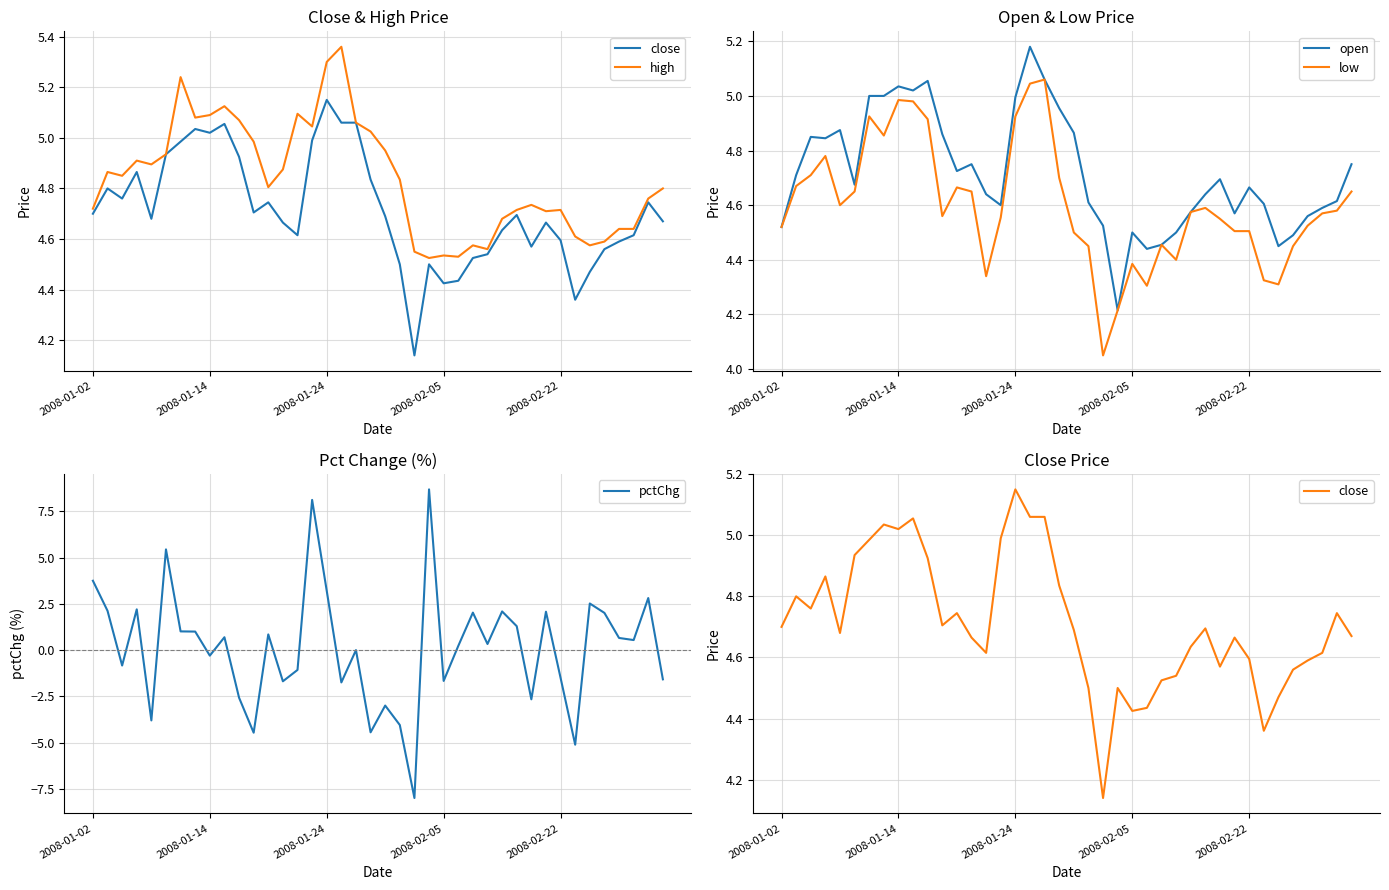

What position from the right is 14?

26